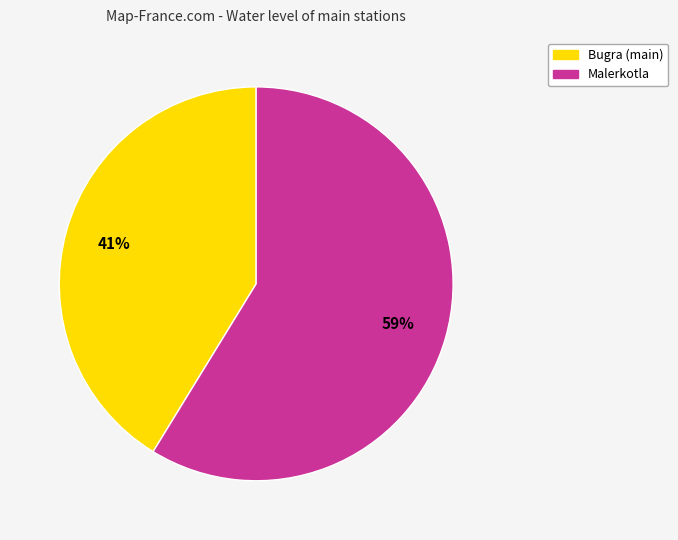

How many segments does this pie chart have?

2